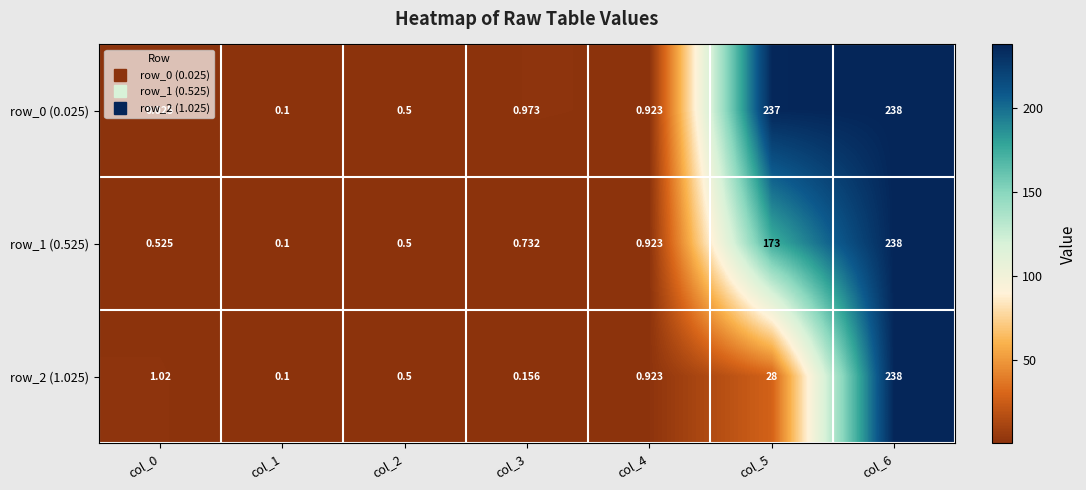

Is the value of row_1 (0.525) at col_5 greater than the value of row_2 (1.025) at col_0?

Yes